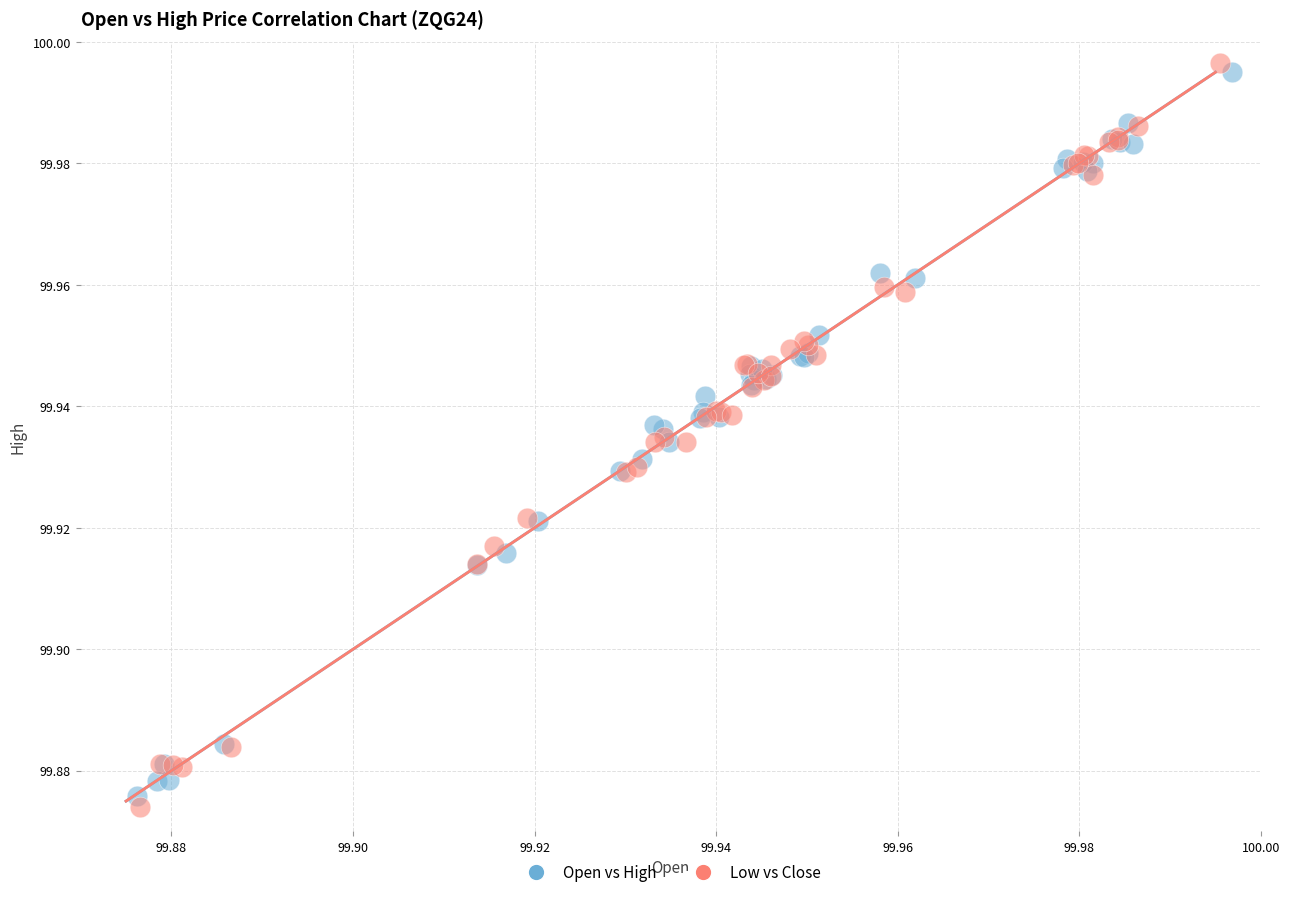

Which series contains the lowest Y value?

Low vs Close